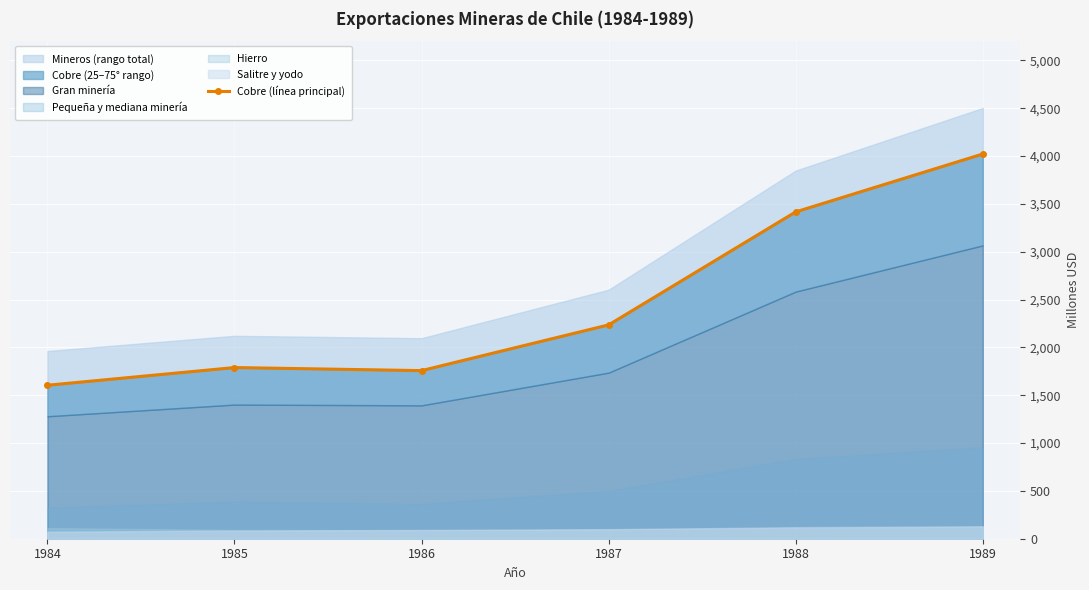

Rank the categories by value from highest to lowest.

1989, 1988, 1987, 1985, 1986, 1984